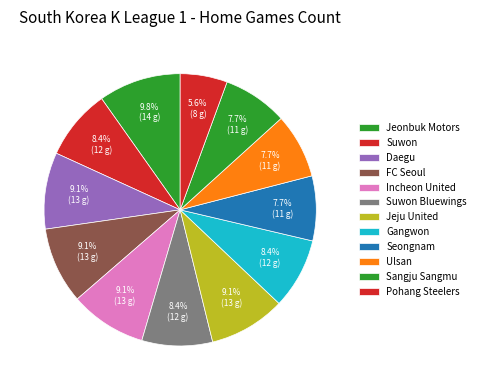

Count the number of slices in the pie.

12